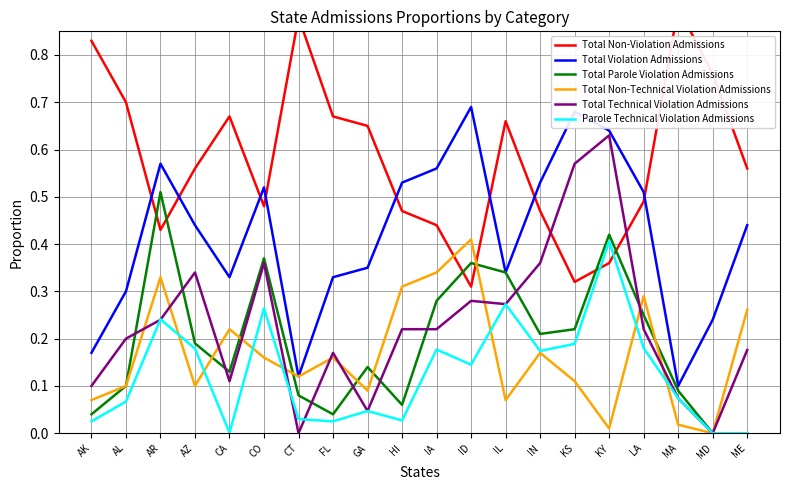

What is the spread (max minus min) of values at IA?

0.4